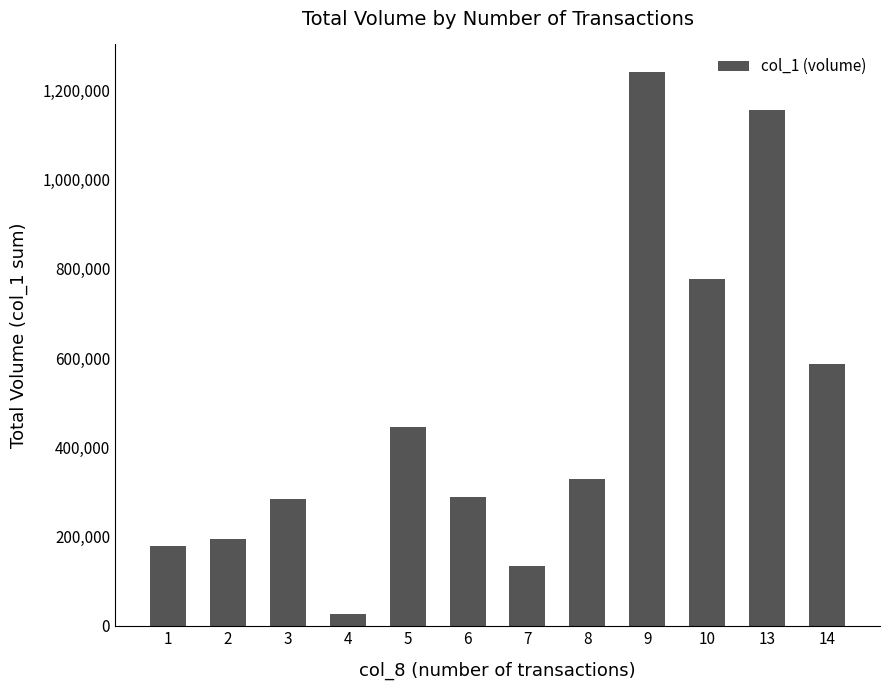

The value at 13 is 1156000. True or false?

True